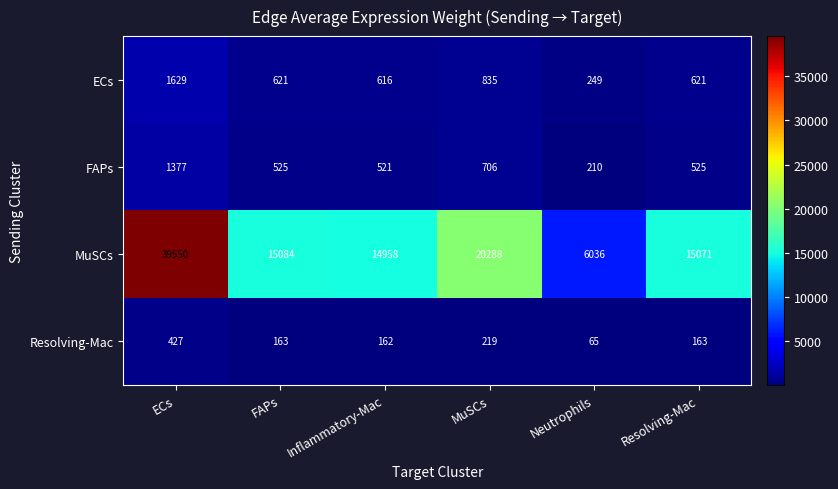

What is the difference between the highest and lowest values at Neutrophils?

5971